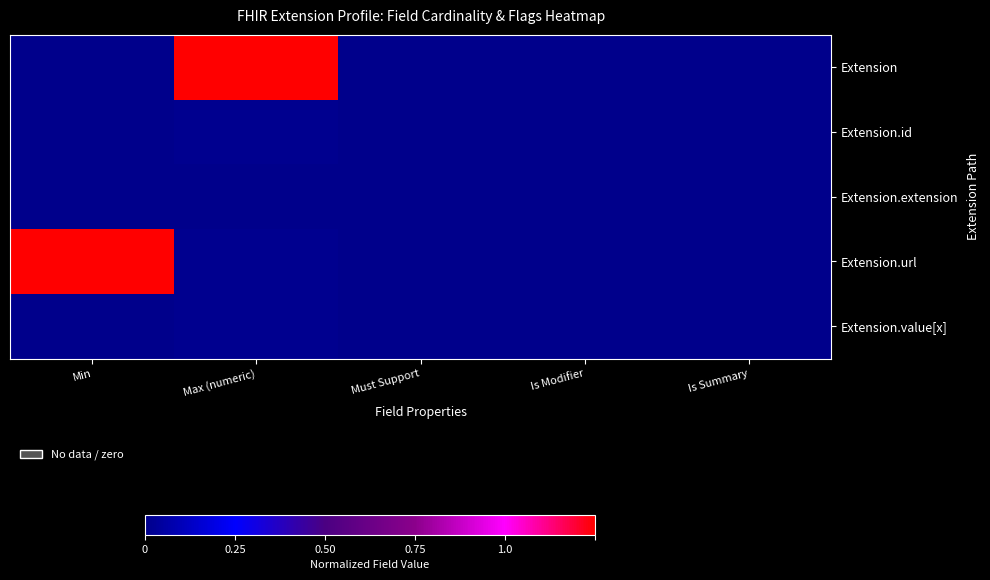

What is the total value across all series at Max (numeric)?

1.0